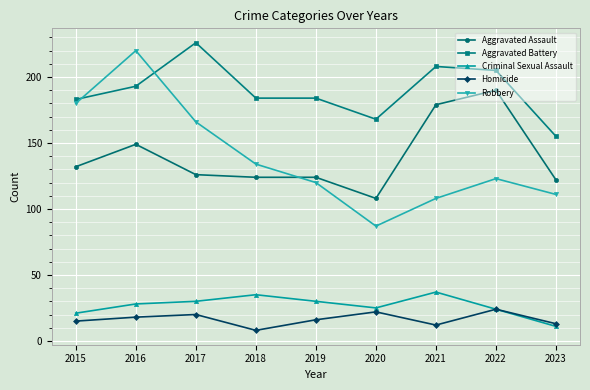

Does the chart display data point markers on the line(s)?

Yes